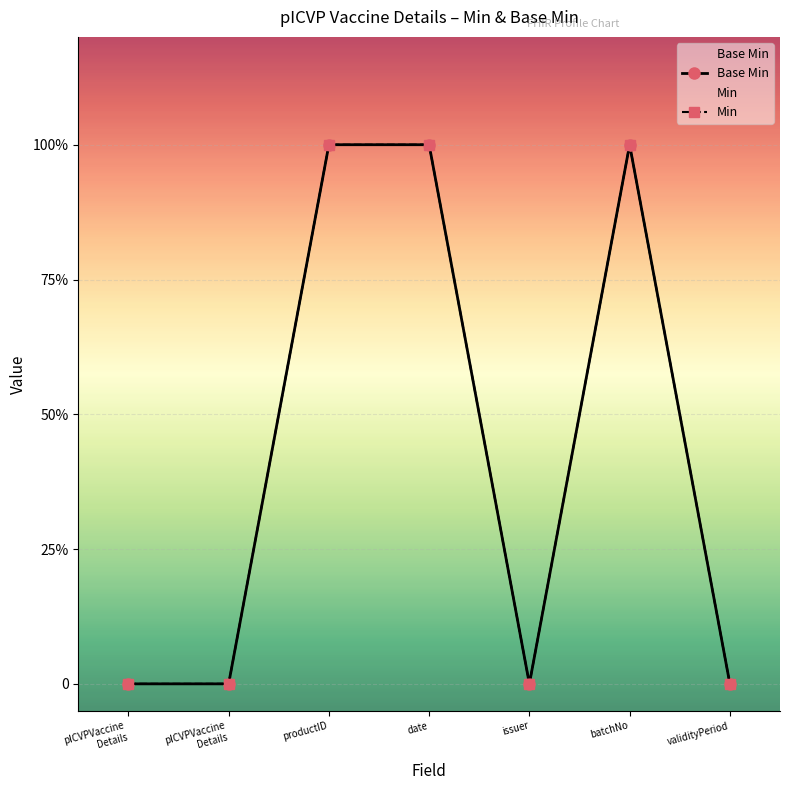

What is the approximate value of Base Min at productID?

1